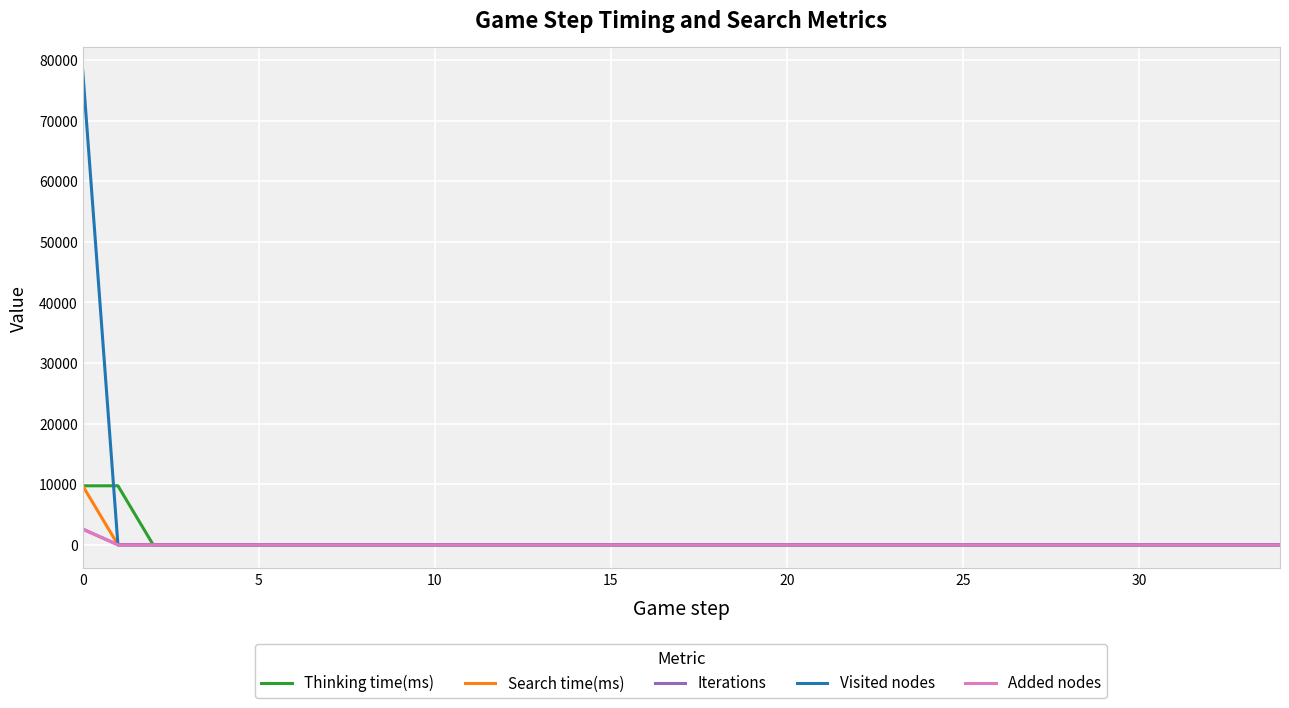

Which series has the largest total across all categories?

Visited nodes